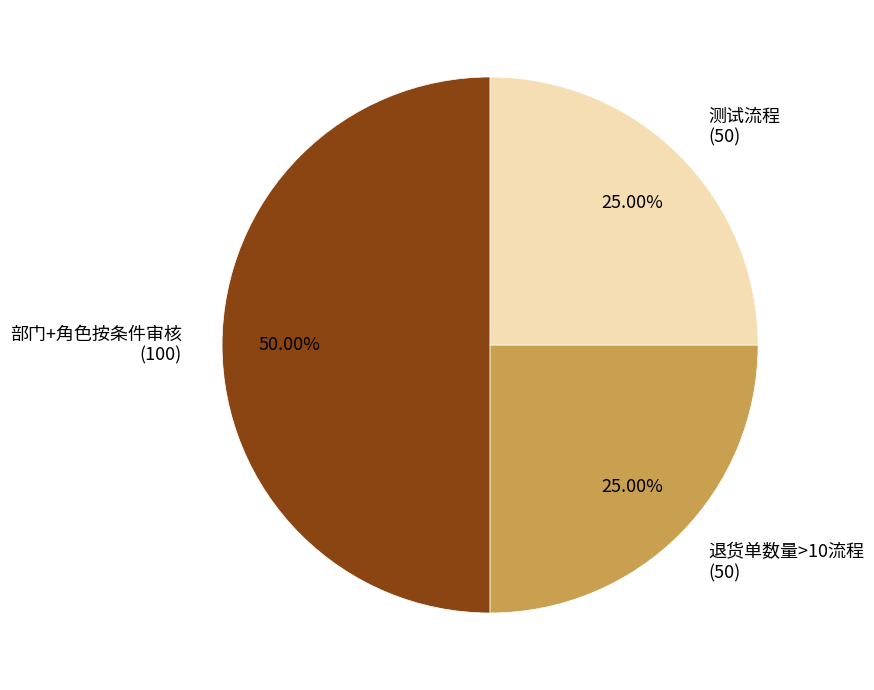

What percentage is the 部门+角色按条件审核 slice, to the nearest percent?

50%